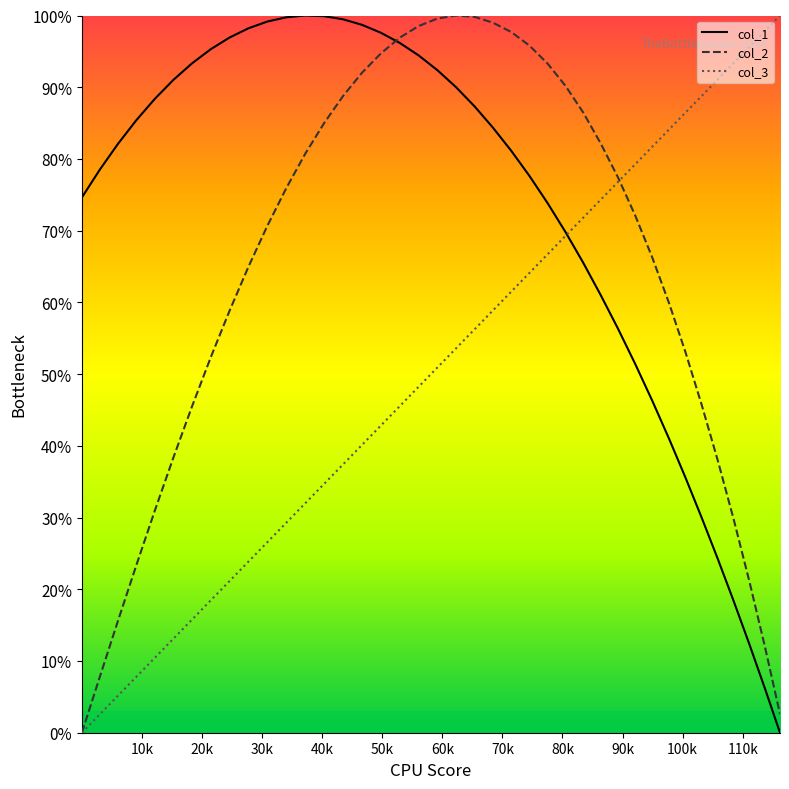

What is the sum of all col_1 values?

28.7